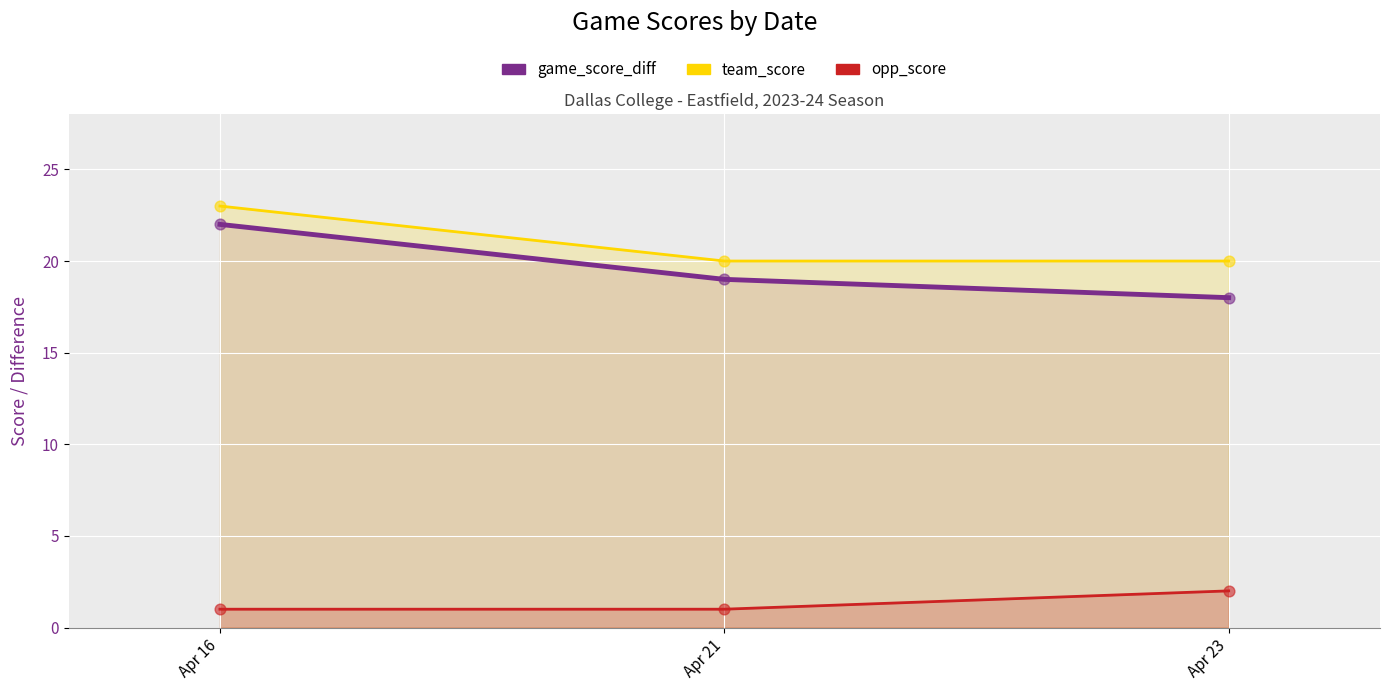

What are all the series names shown in the legend?

game_score_diff, team_score, opp_score